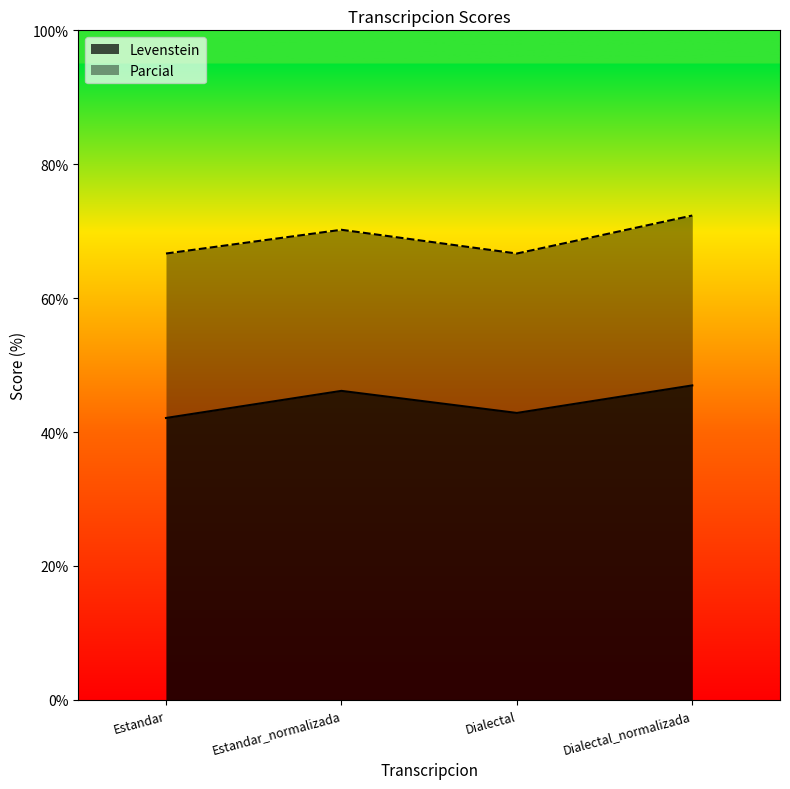

True or false: Levenstein has a value of 47.0 at Dialectal_normalizada.

True